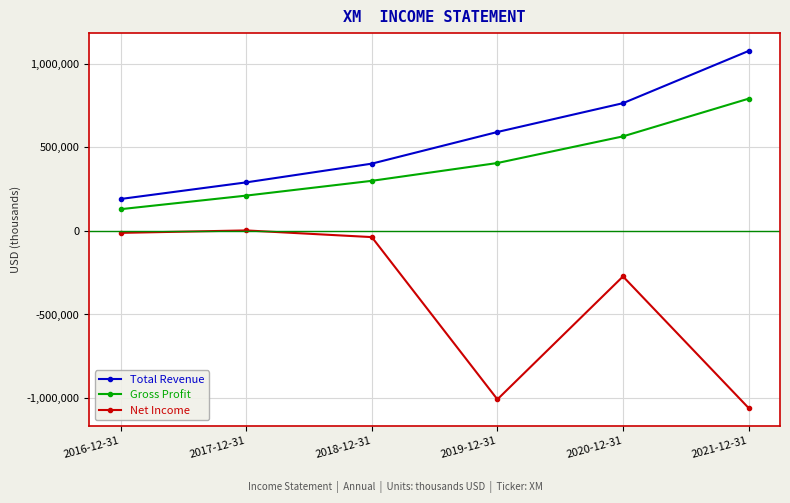

What is the difference between the second highest and second lowest values in the Total Revenue series?

473600